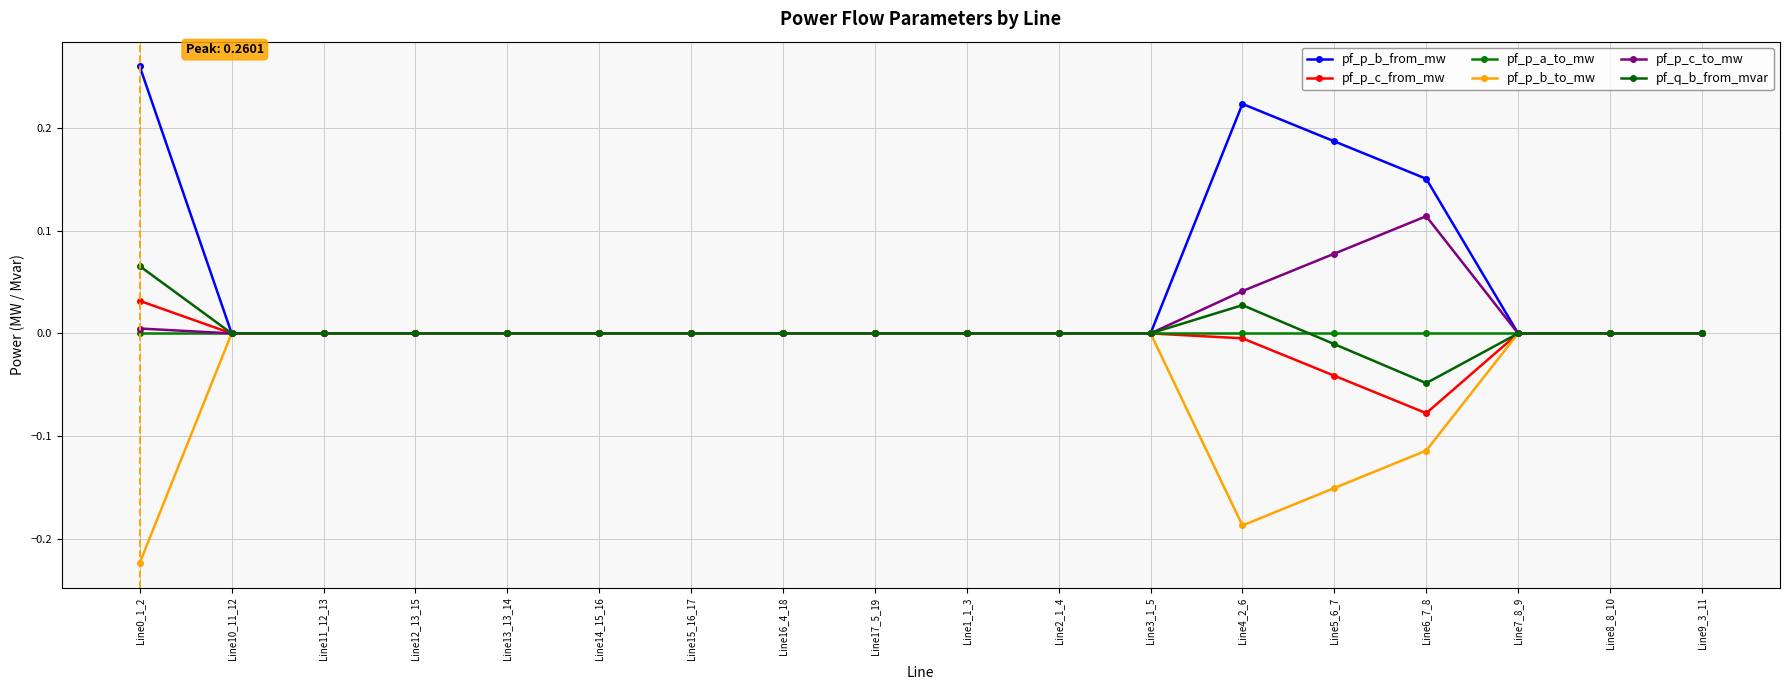

What is the label of the 4th point from the left?

Line12_13_15